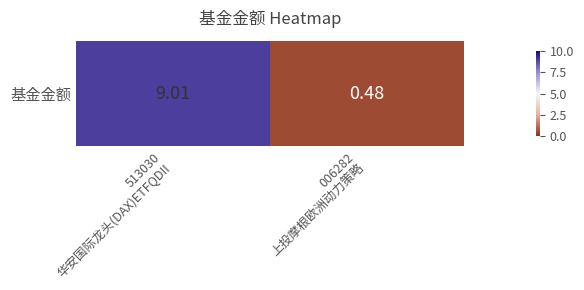

Rank the categories by value from highest to lowest.

513030
华安国际龙头(DAX)ETFQDII, 006282
上投摩根欧洲动力策略